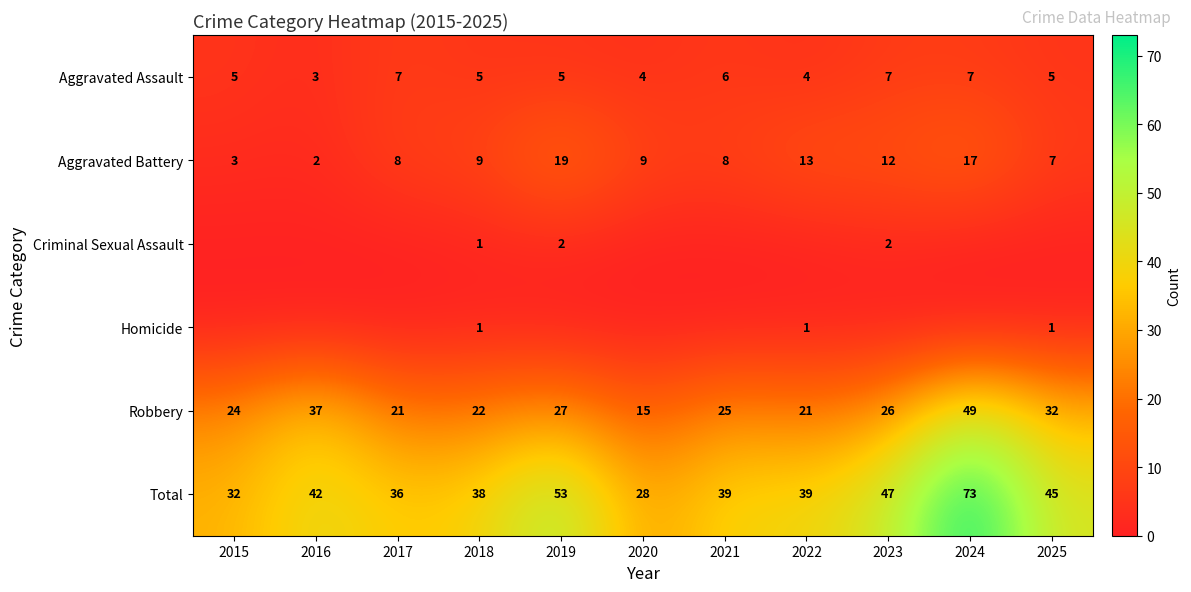

At which category is the sum across all series the highest?

2024